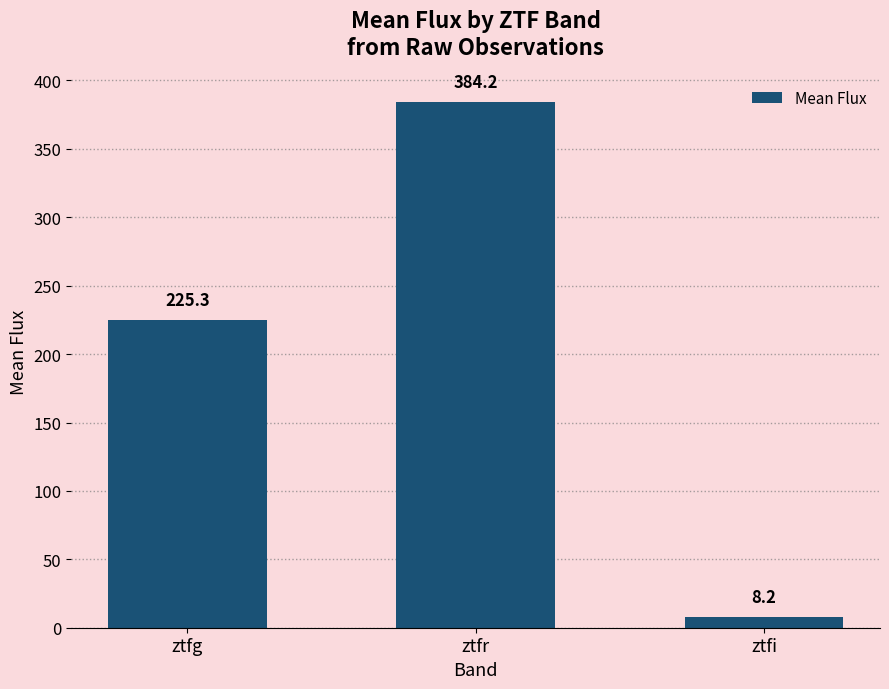

Which label corresponds to the largest value in the chart?

ztfr